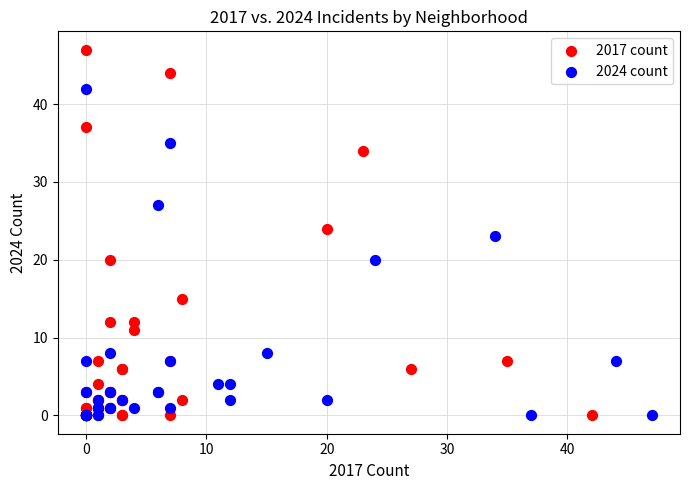

Which series reaches the maximum Y coordinate?

2017 count